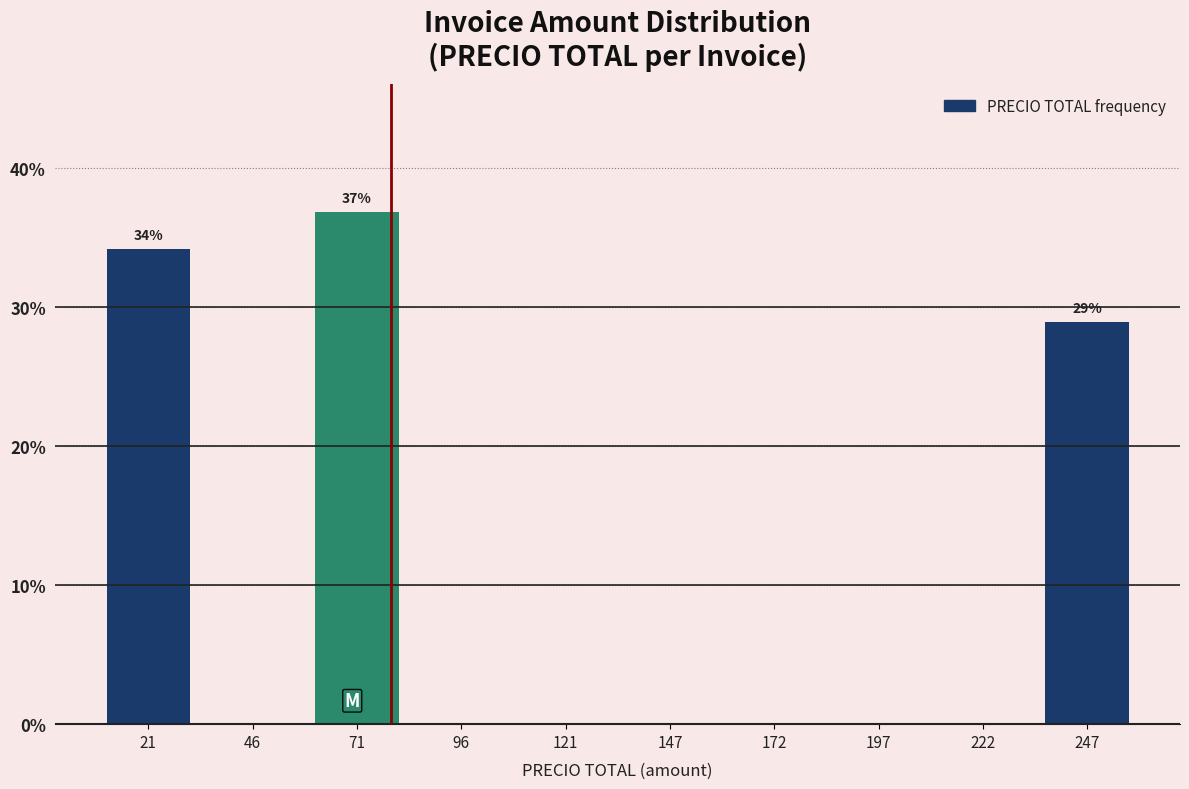

Which range on the x-axis has the tallest bar?

60 to 85